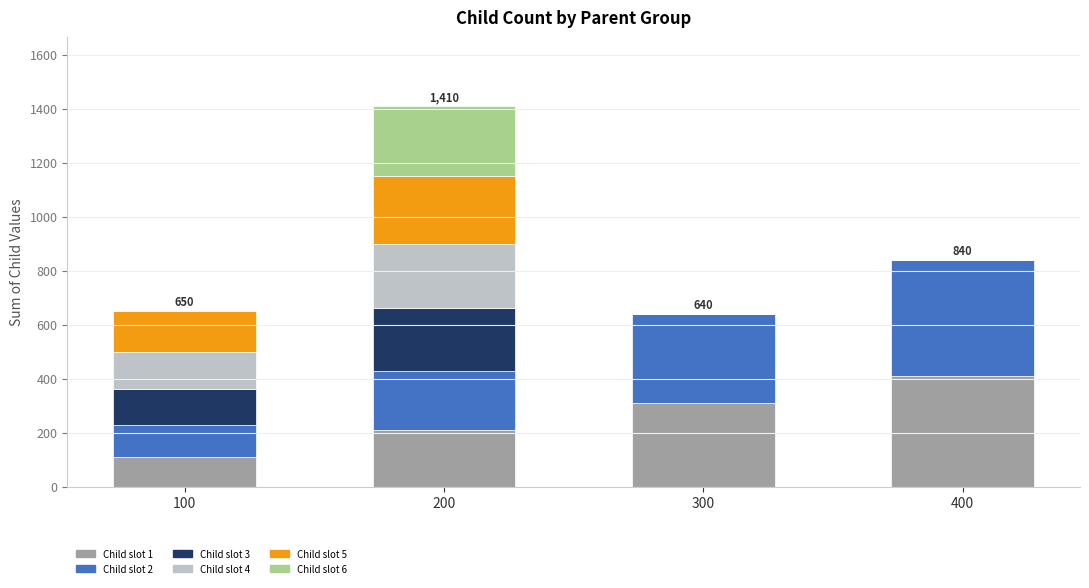

At which category is the sum across all series the highest?

200